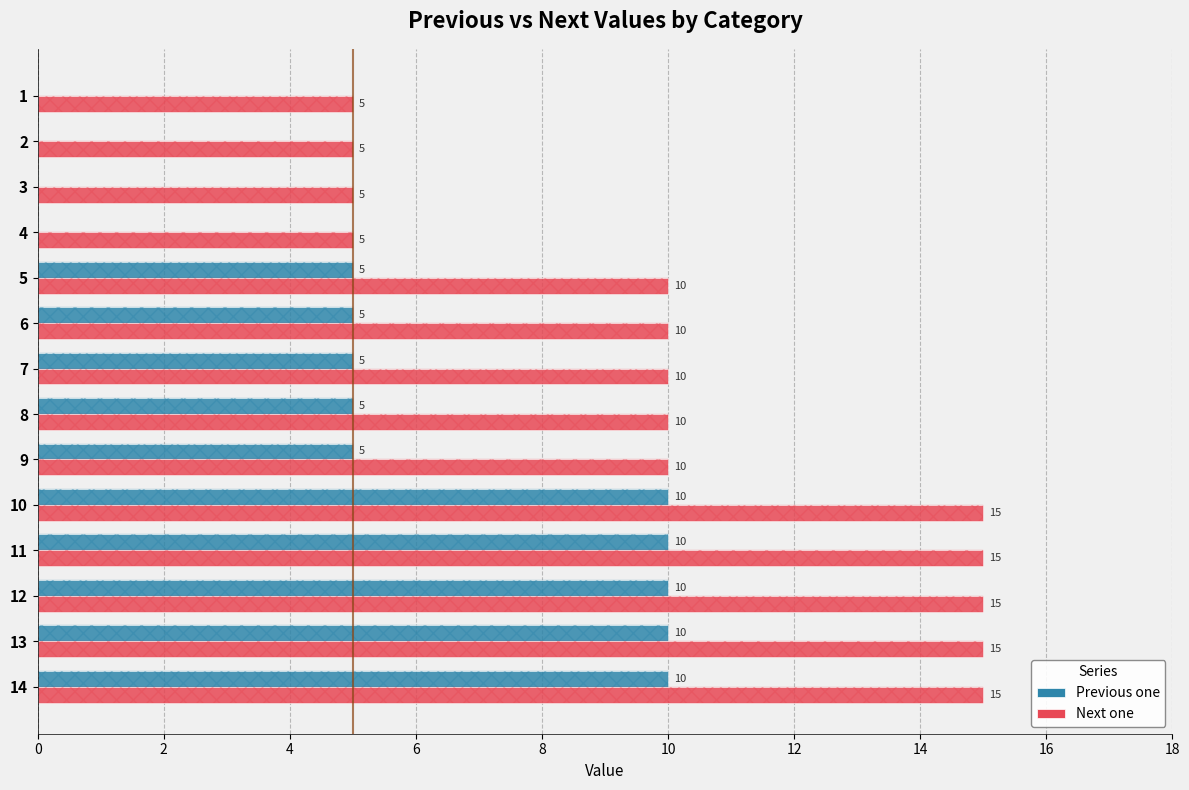

What is the greatest value displayed?

15